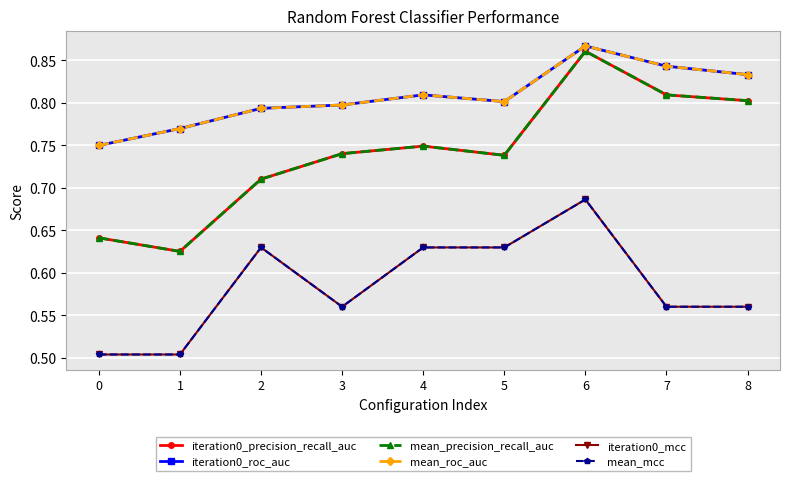

List the series in order of their peak value, lowest first.

iteration0_mcc, mean_mcc, iteration0_precision_recall_auc, mean_precision_recall_auc, iteration0_roc_auc, mean_roc_auc